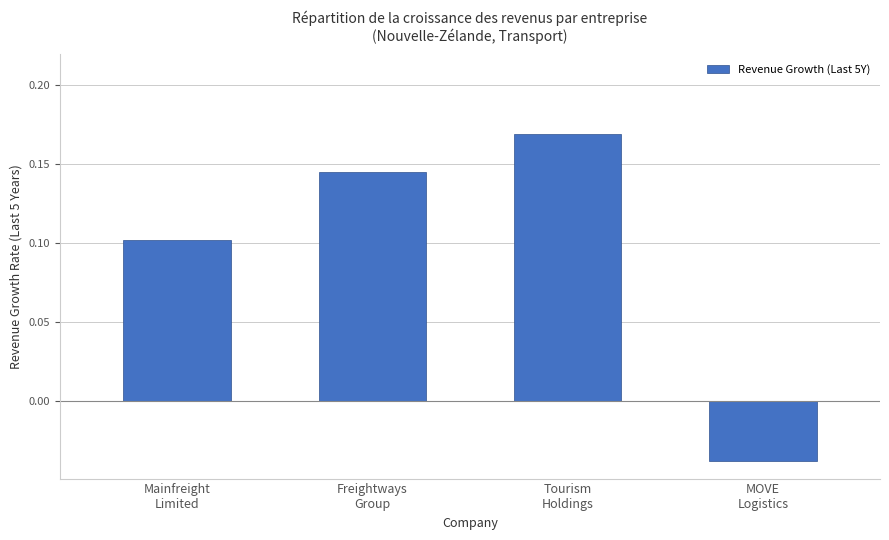

What is the label of the 3rd bar from the right?

Freightways
Group